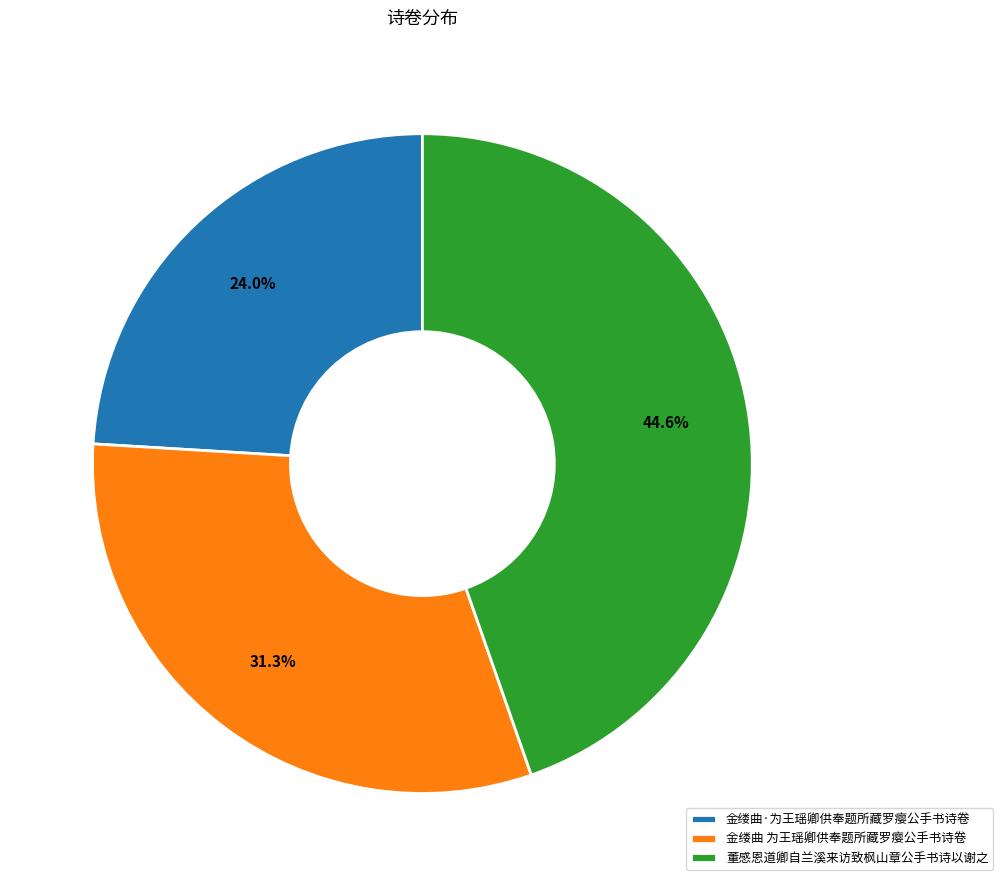

To the nearest percent, what is the average slice percentage?

33%